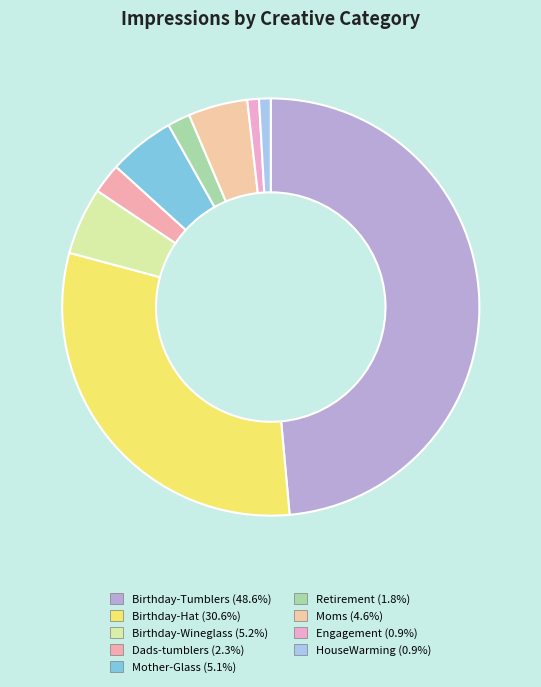

What percentage is the Mother-Glass slice, to the nearest percent?

5%